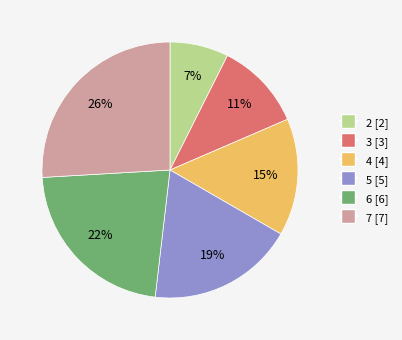

Is there any slice that represents more than half of the pie?

No